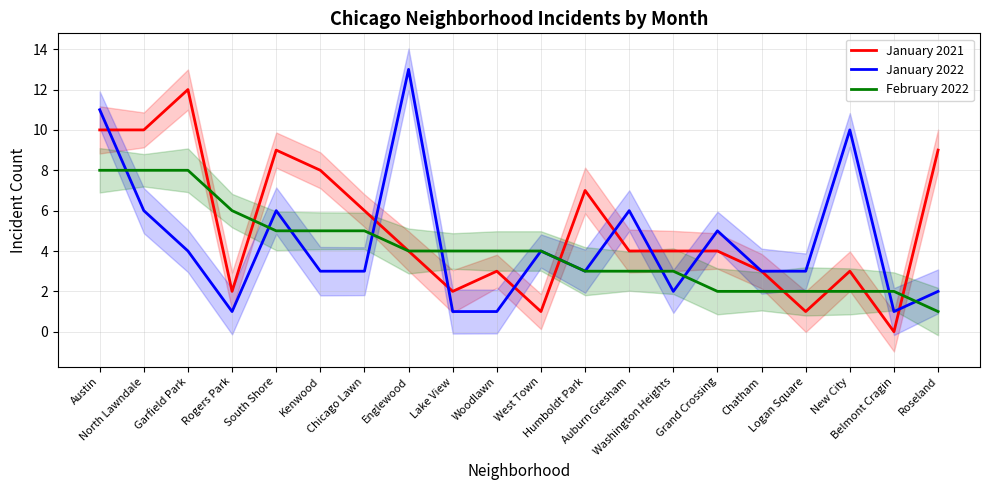

What is the label of the 11th point from the right?

Woodlawn